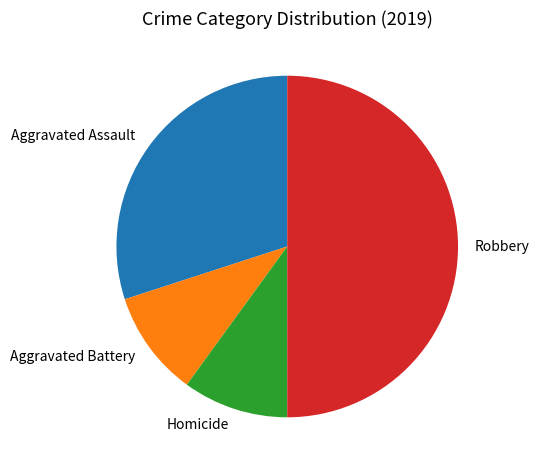

Which category has the biggest portion of the pie?

Robbery